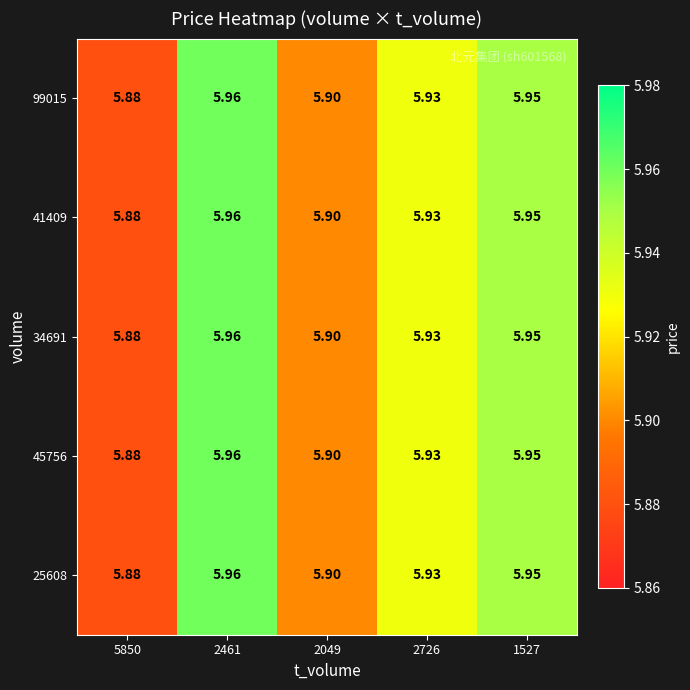

Is the value of 99015 at 2049 greater than the value of 41409 at 1527?

No